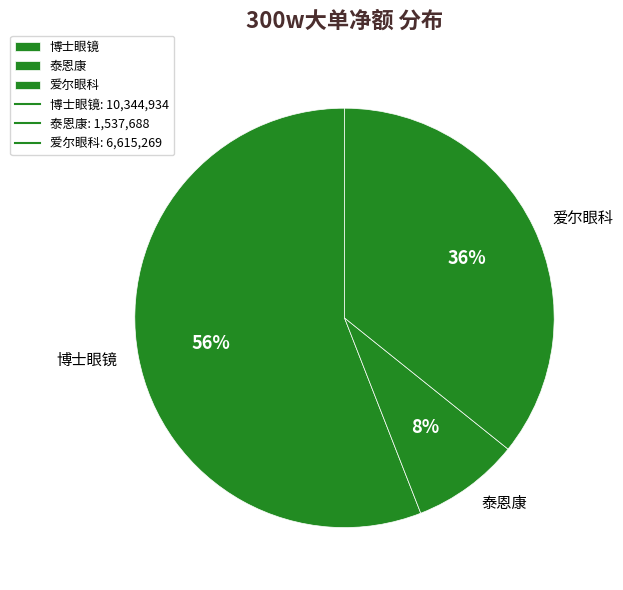

Combined, do 爱尔眼科 and 泰恩康 account for over 50%?

No